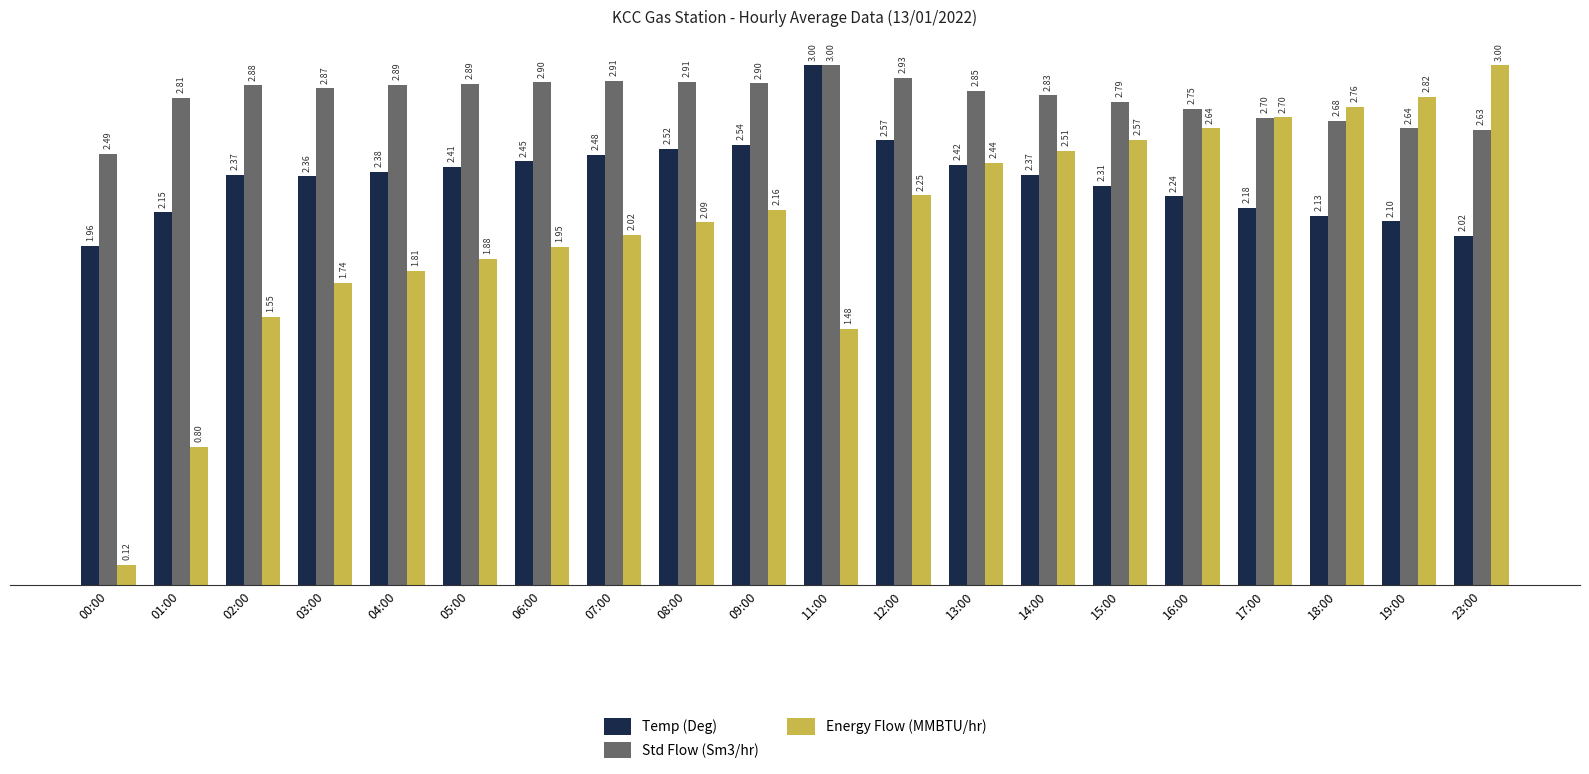

The value of Temp (Deg) at 04:00 is 0.7. True or false?

False